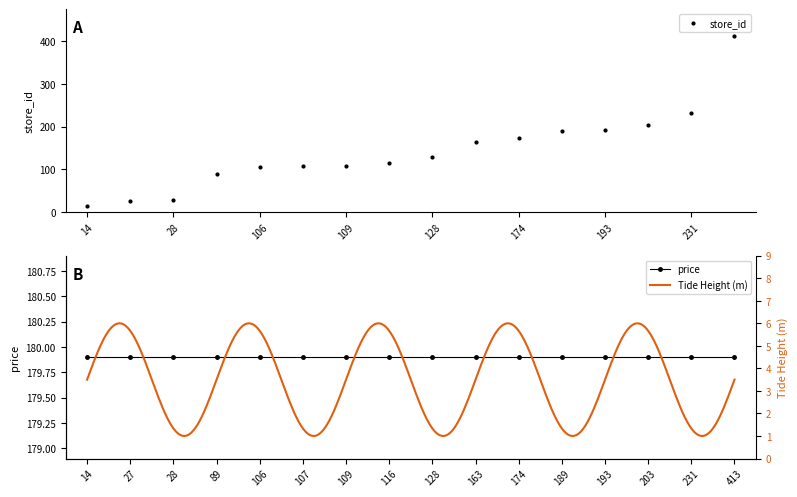

What is the value of the 14th point from the left?

203